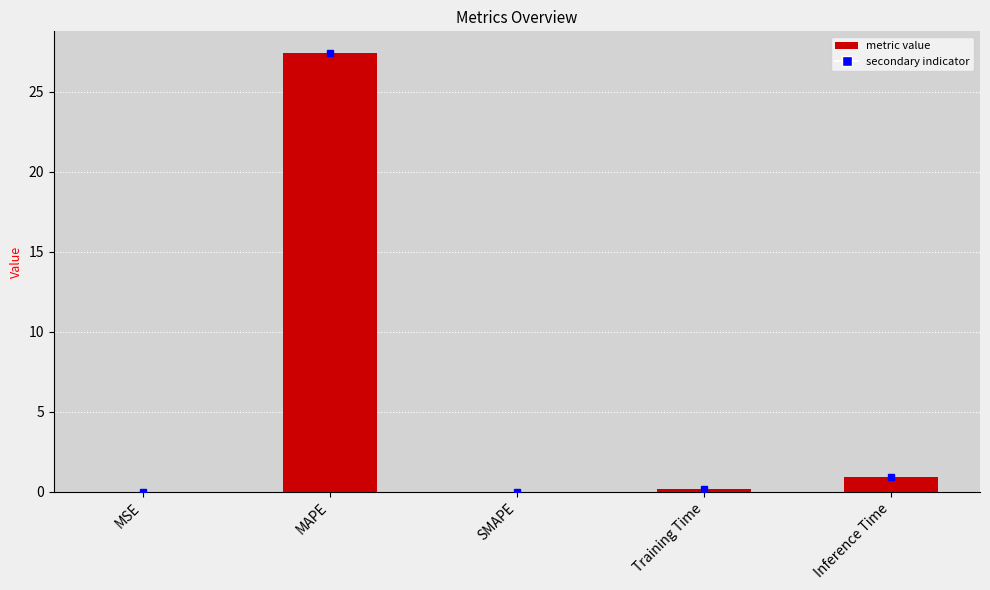

Is it true that the value at SMAPE is 8.7?

False